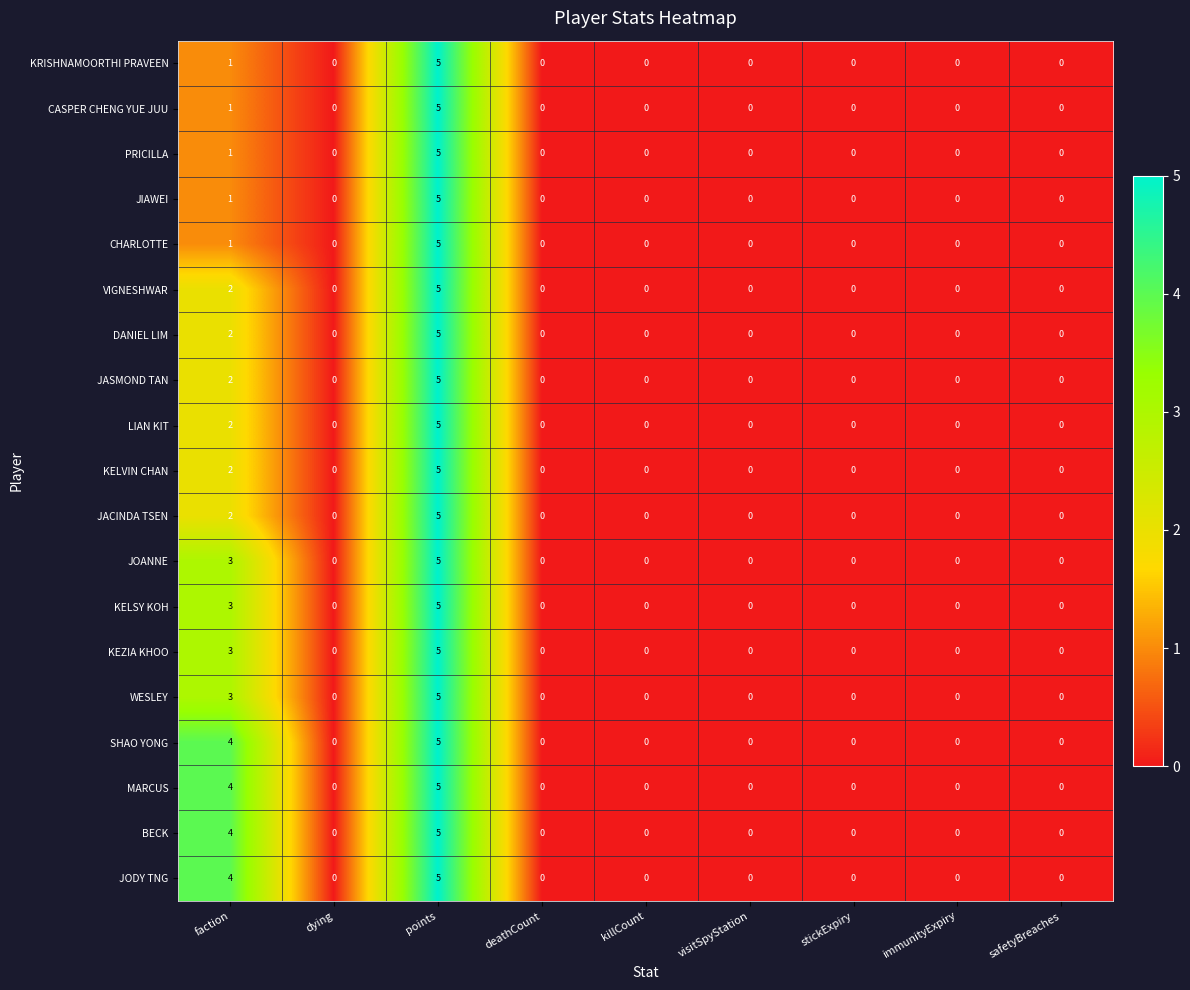

Which label corresponds to the largest value in the chart?

points